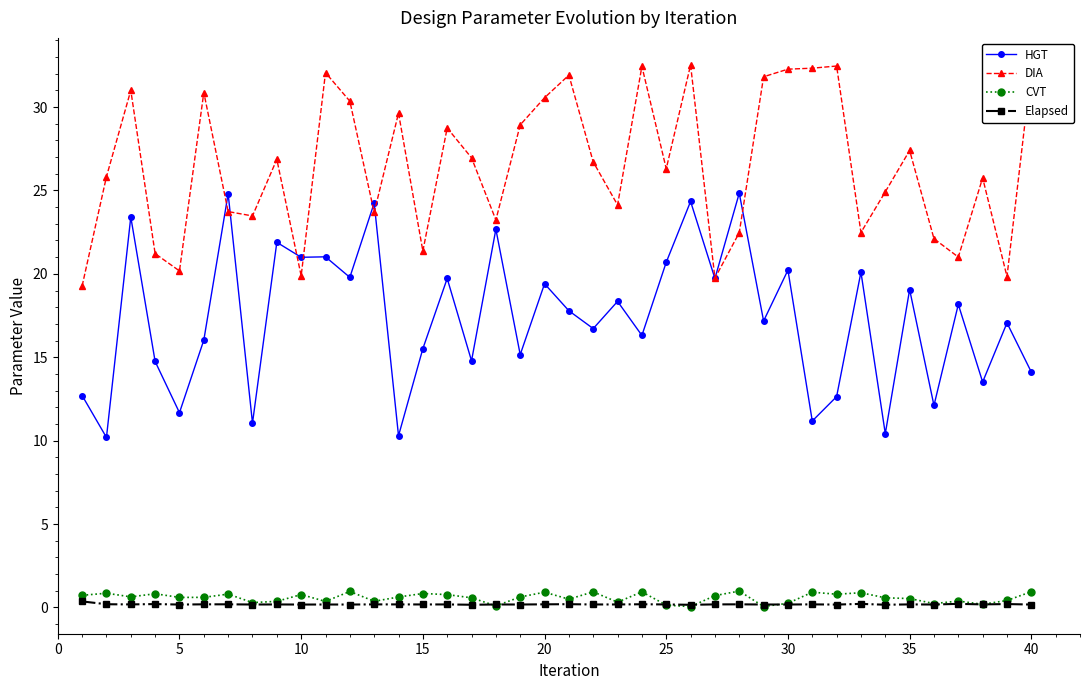

Is this an area chart (filled region under the line)?

No